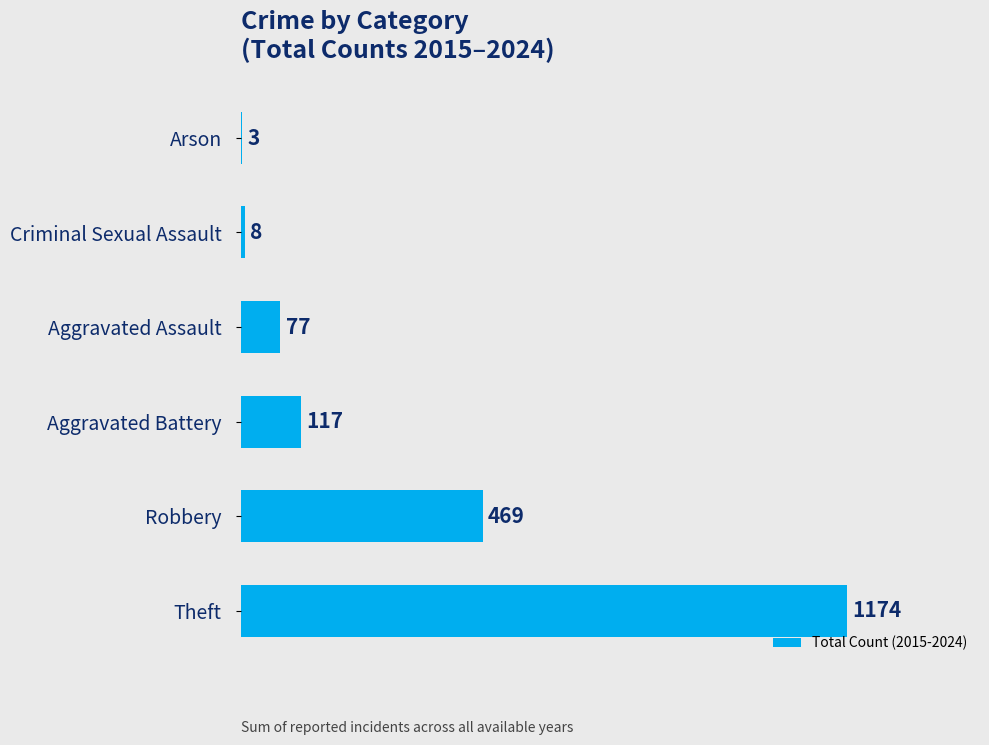

True or false: the data shows 117 at Aggravated Battery.

True